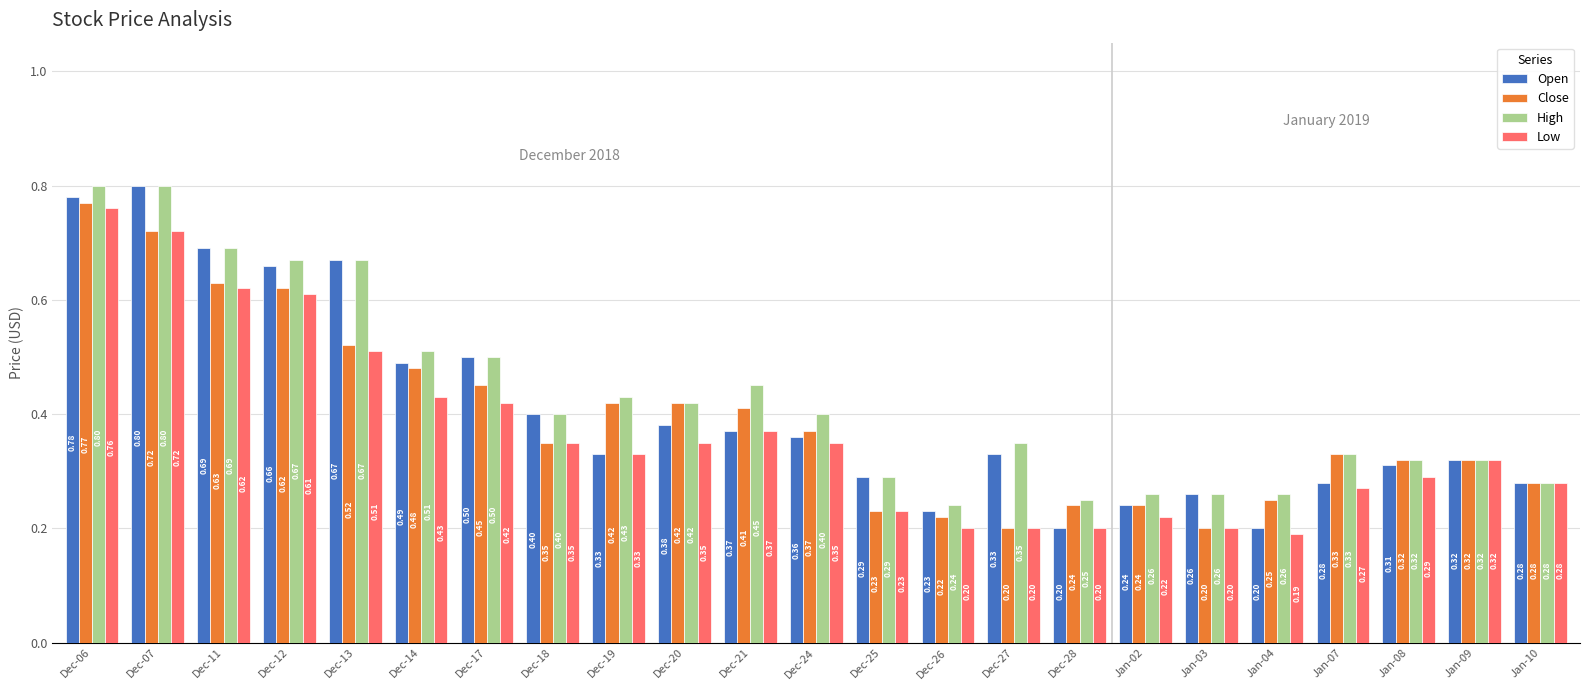

At how many categories does at least one series exceed 0?

23